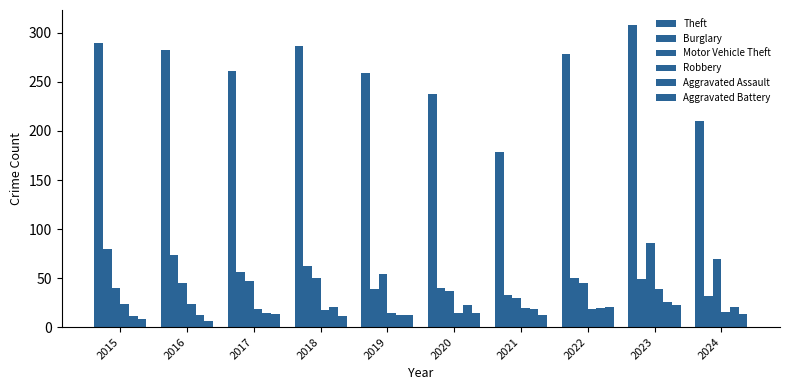

True or false: Theft has a value of 179 at 2021.

True